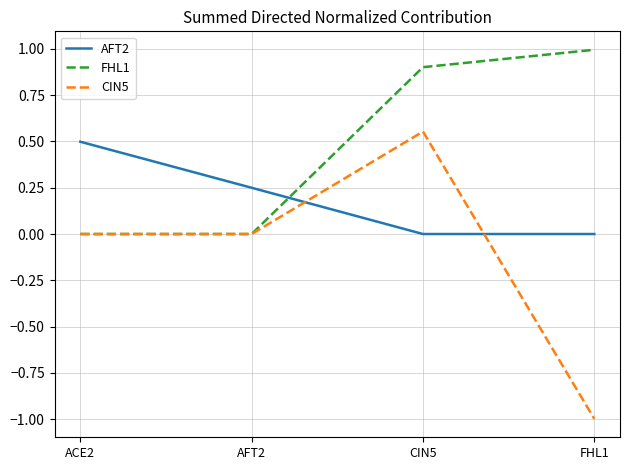

Is the value of CIN5 at AFT2 greater than the value of AFT2 at AFT2?

No